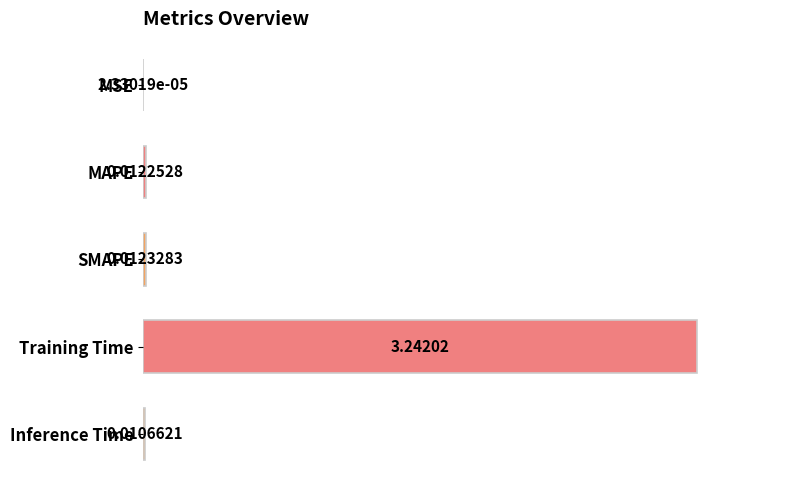

Between MSE and Training Time, which is larger?

Training Time